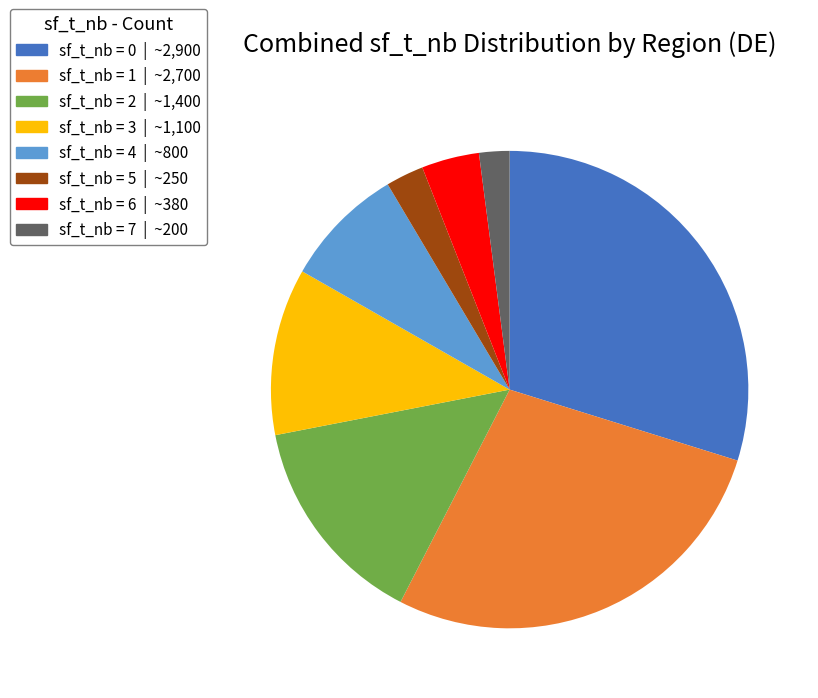

Does any single category account for the majority?

No